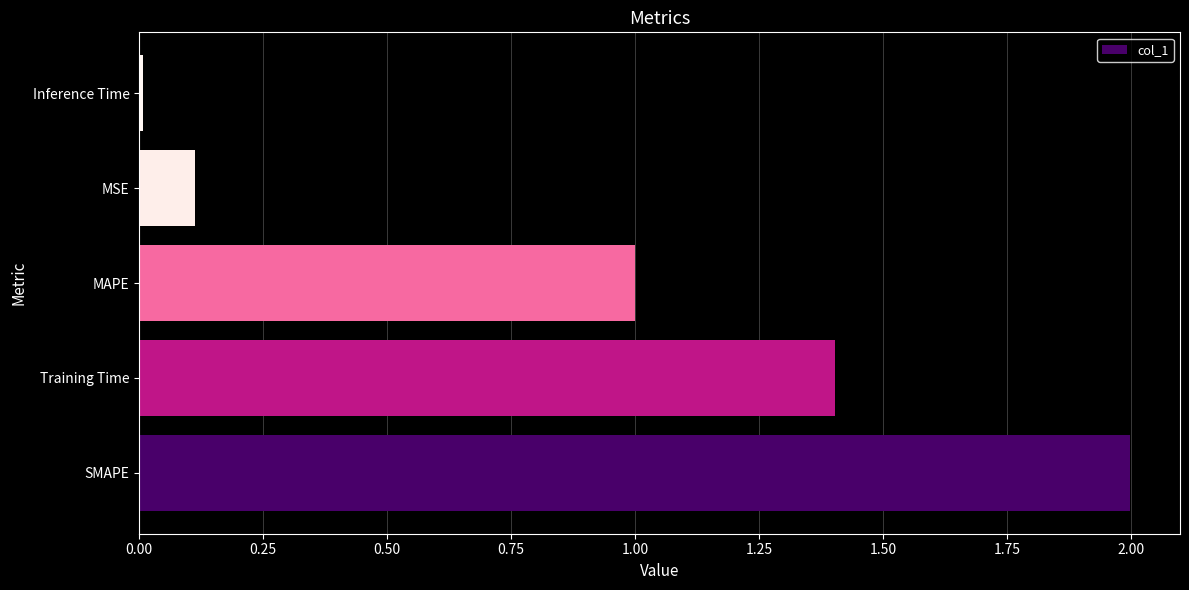

What is the difference between the second highest and minimum values?

1.4